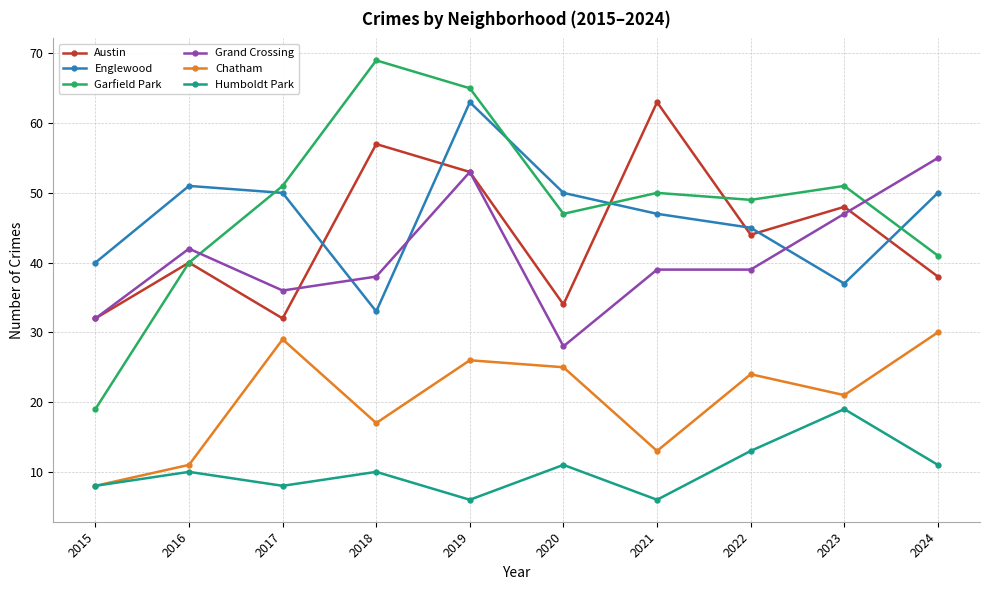

Reading left to right, what are all the values shown in this chart?

Austin: 32	40	32	57	53	34	63	44	48	38
Englewood: 40	51	50	33	63	50	47	45	37	50
Garfield Park: 19	40	51	69	65	47	50	49	51	41
Grand Crossing: 32	42	36	38	53	28	39	39	47	55
Chatham: 8	11	29	17	26	25	13	24	21	30
Humboldt Park: 8	10	8	10	6	11	6	13	19	11